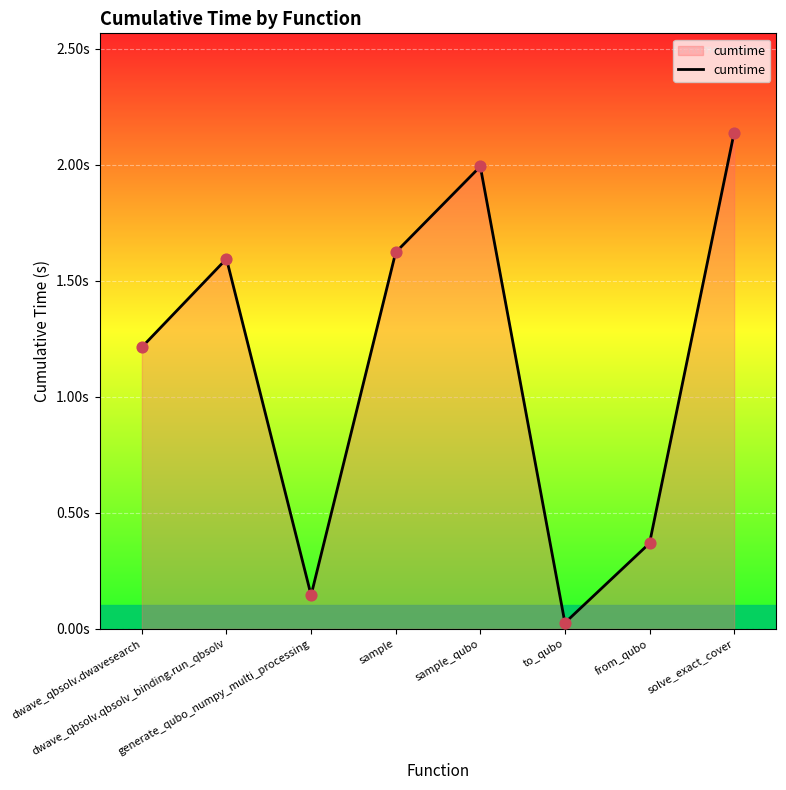

What is the ratio of the value at from_qubo to the value at solve_exact_cover?

0.2